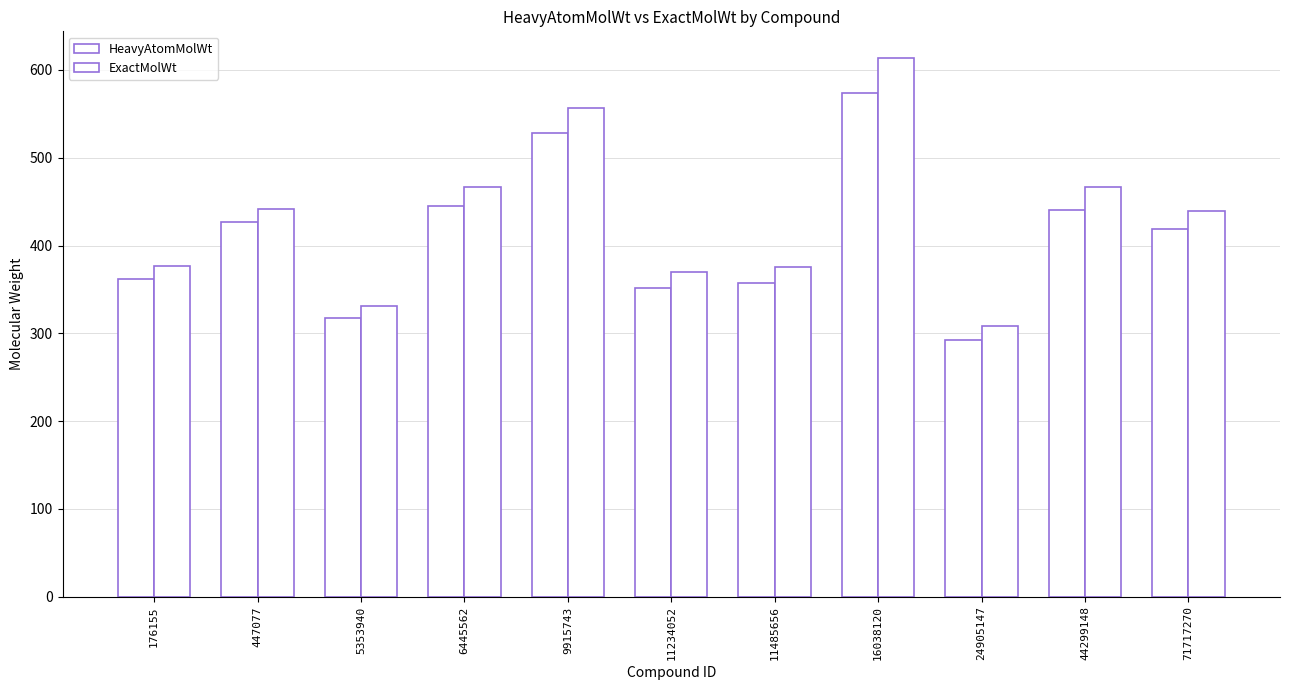

How many values in the HeavyAtomMolWt series exceed 418?

6